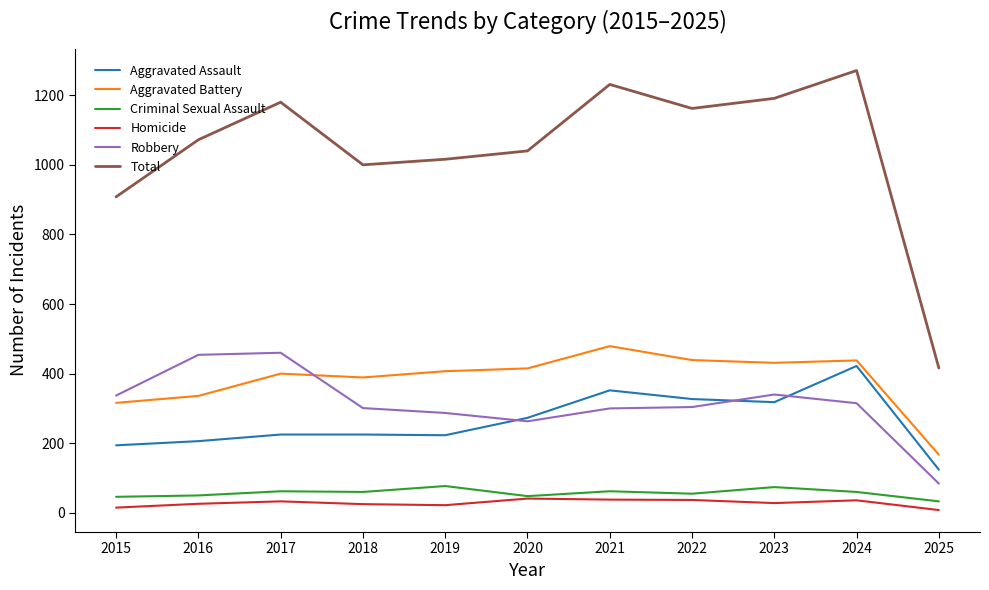

What is the difference between the maximum and minimum values in the Aggravated Assault series?

298